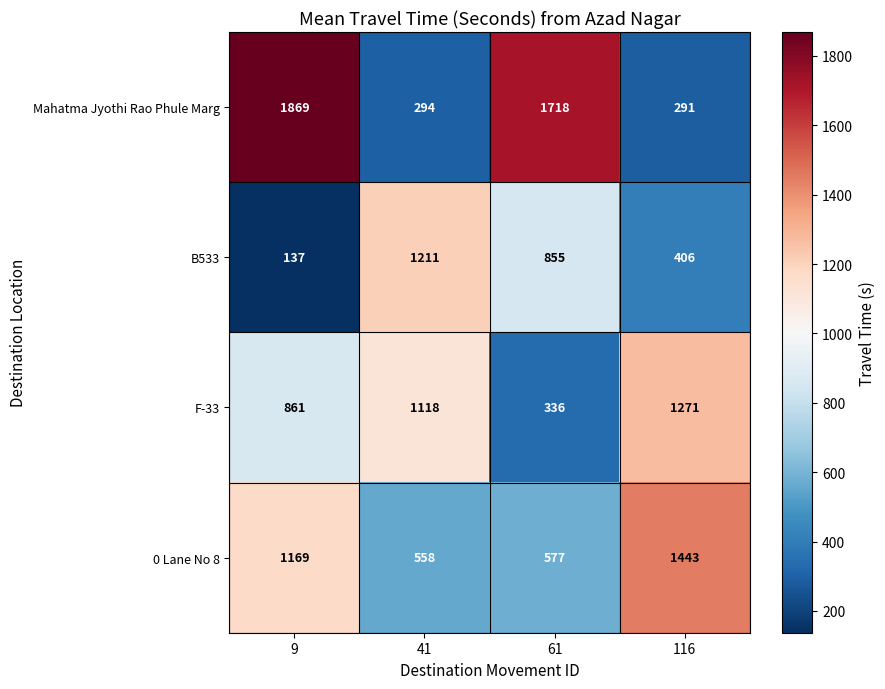

What is the difference between the highest and lowest values at 41?

917